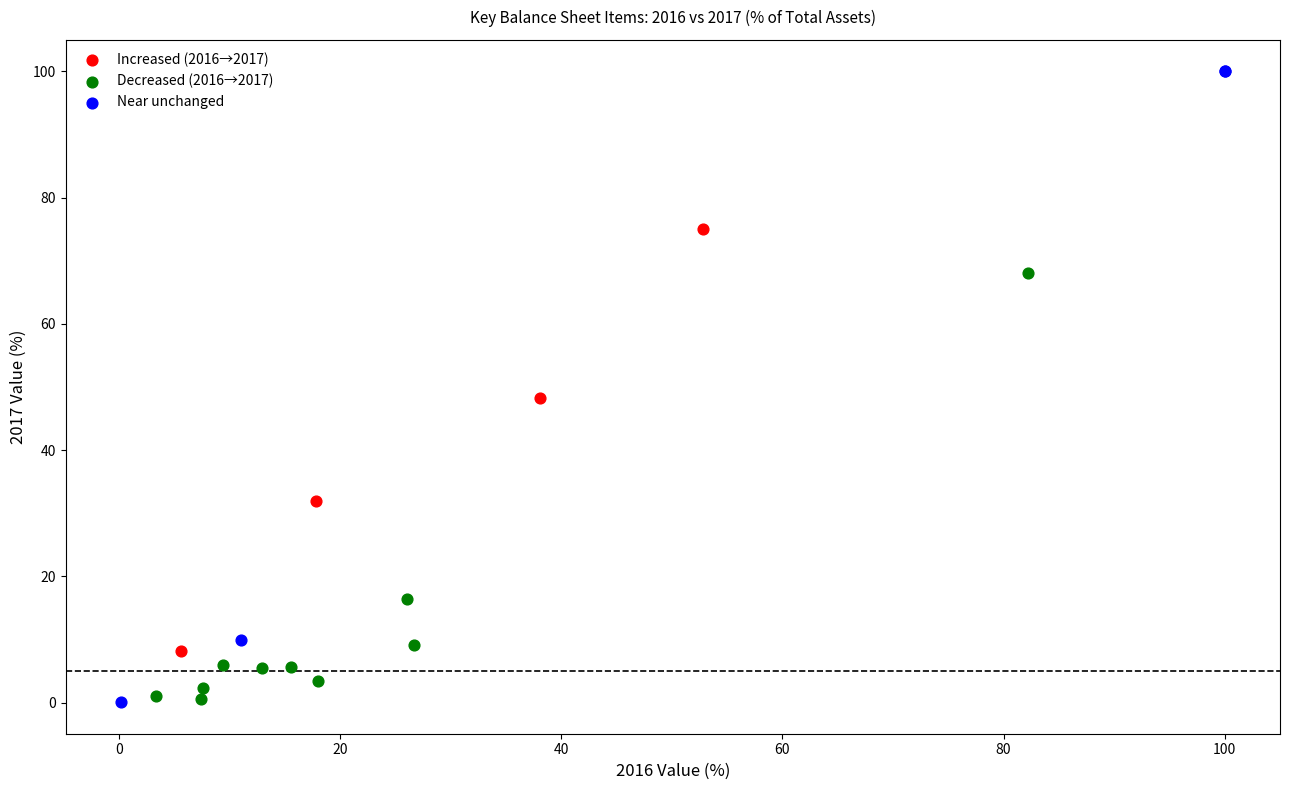

Which series contains the highest Y value?

Near unchanged